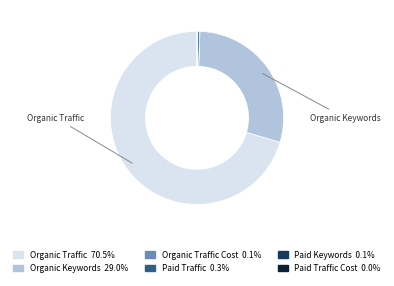

Does any single category account for the majority?

Yes